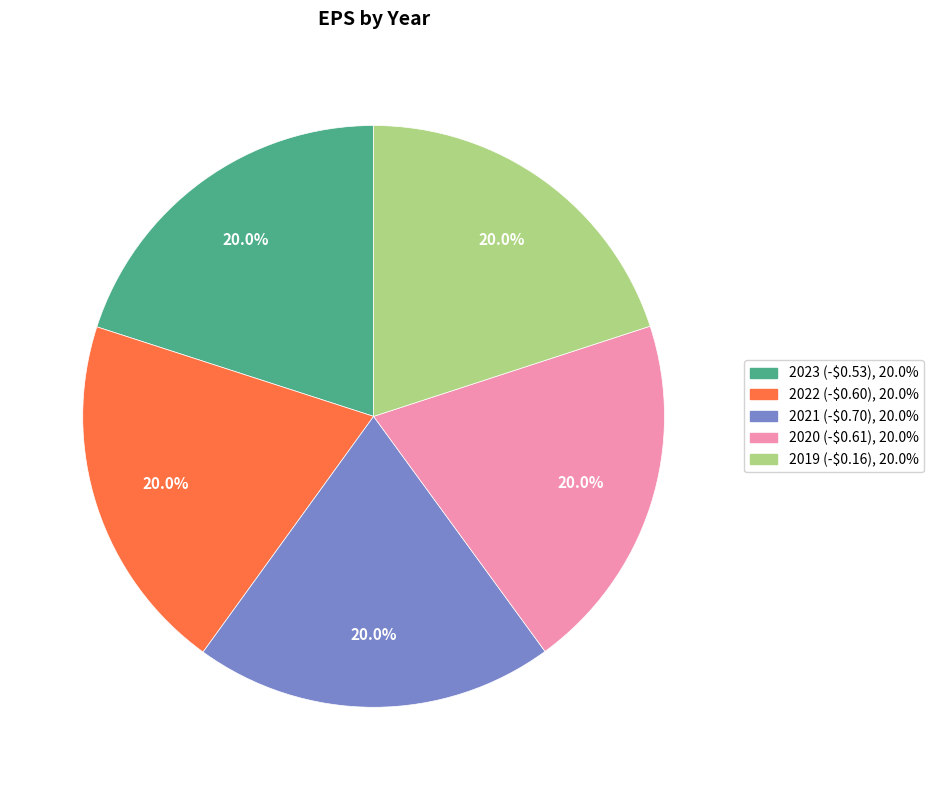

What percentage is NOT represented by 2019 (-$0.16)?

80.0%